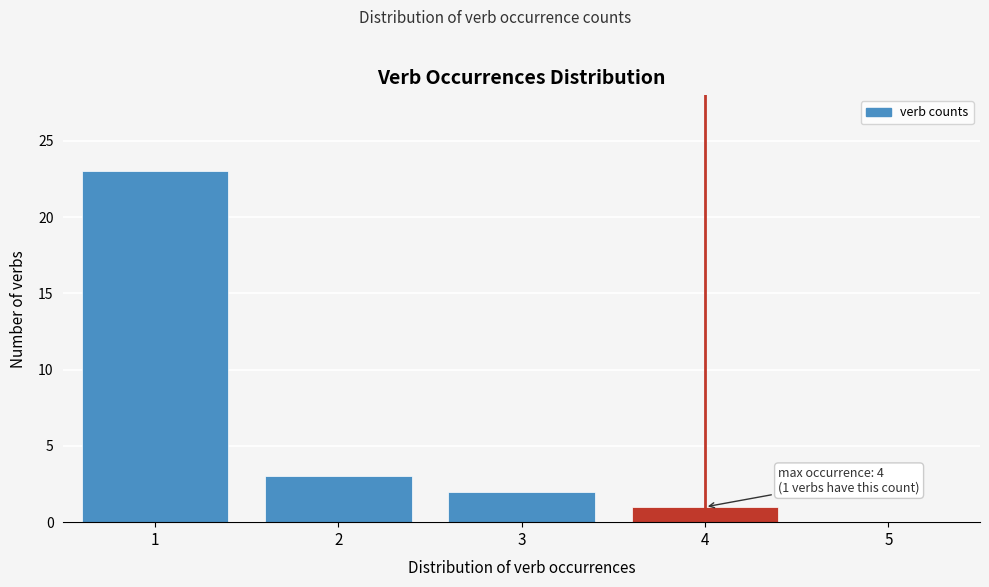

Which range on the x-axis has the tallest bar?

0.5 to 1.5